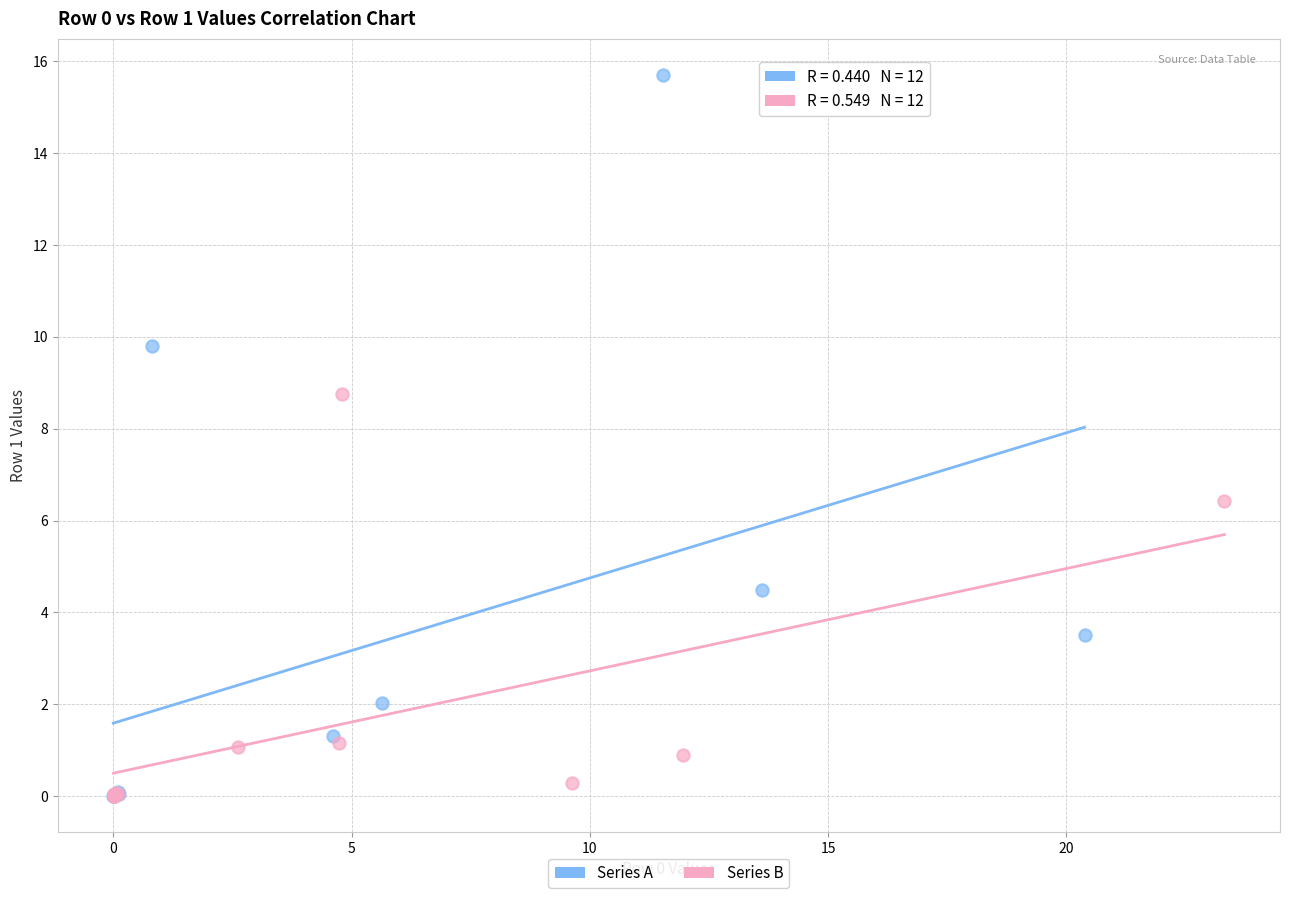

Which series reaches the maximum Y coordinate?

Series A